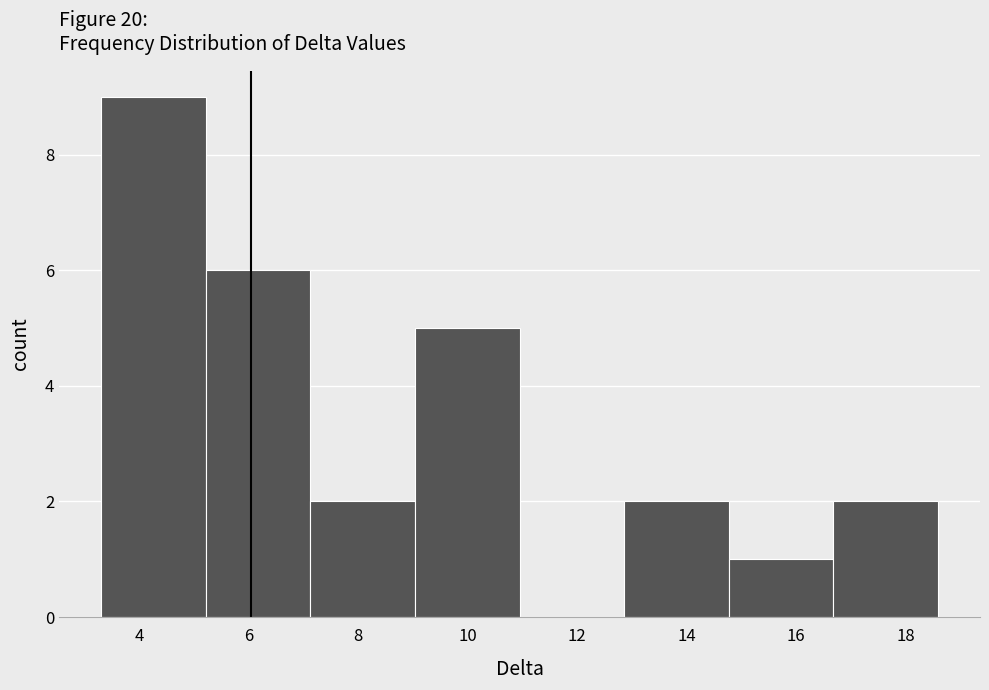

How tall is the bar that spans 9.0 to 11.0 on the x-axis? Neither the bar edges nor the heights are printed on the chart, so give them approximately, as read against the axes.

5